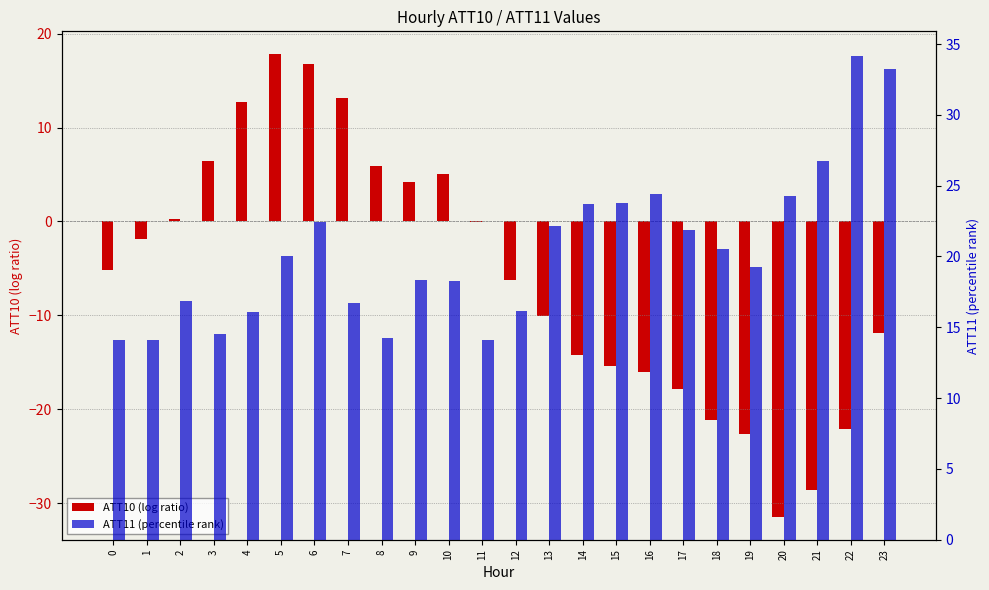

At which category is the sum across all series the highest?

6